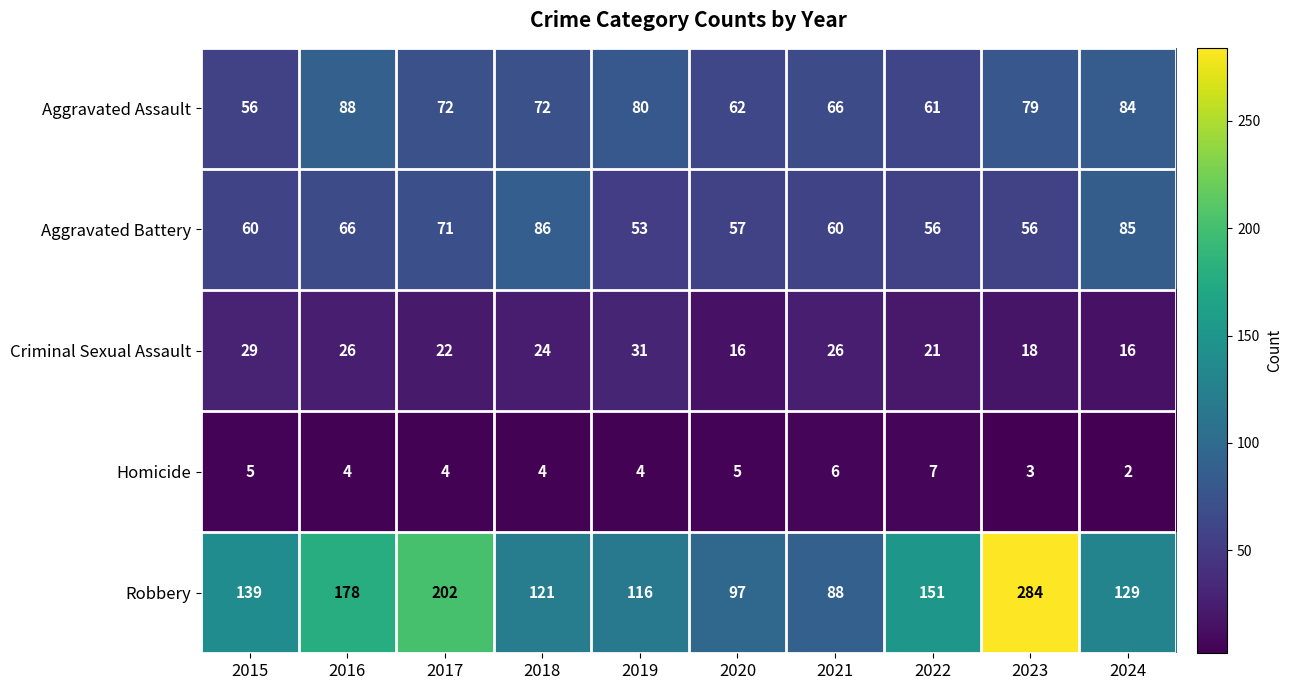

Which series has the largest total across all categories?

Robbery